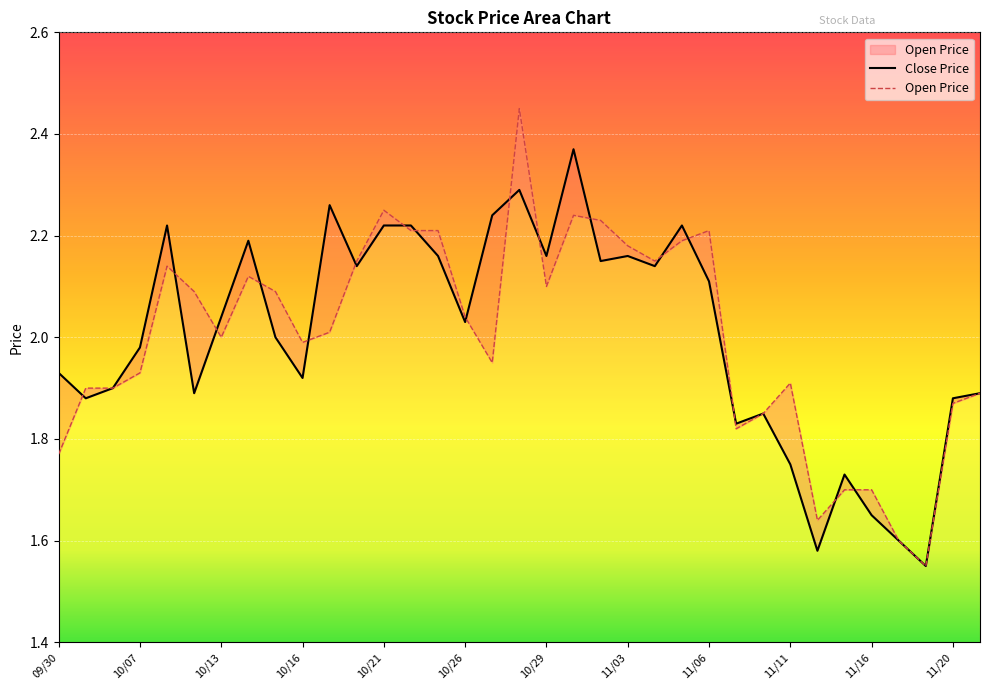

How many interior local valleys does the Close Price series have?

11